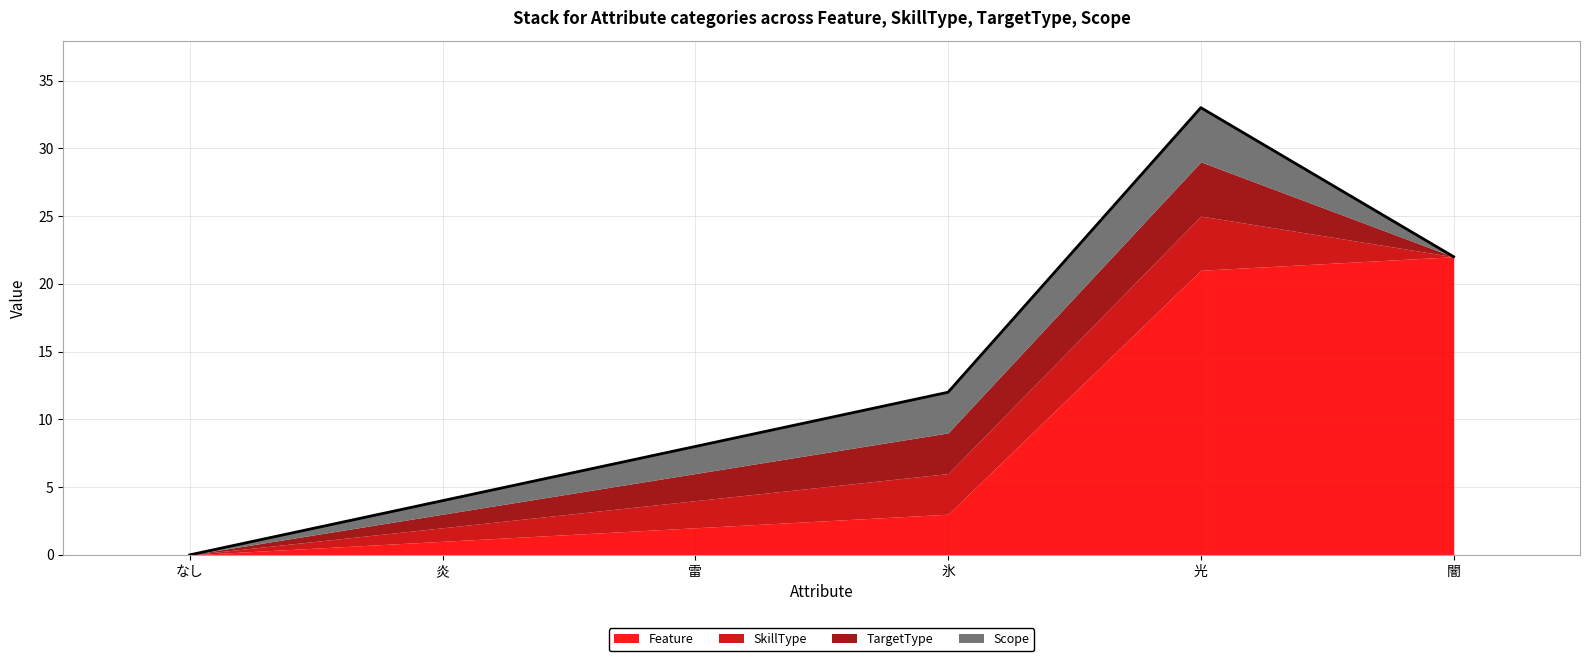

At 炎, list the series in order from largest to smallest.

Feature, SkillType, TargetType, Scope